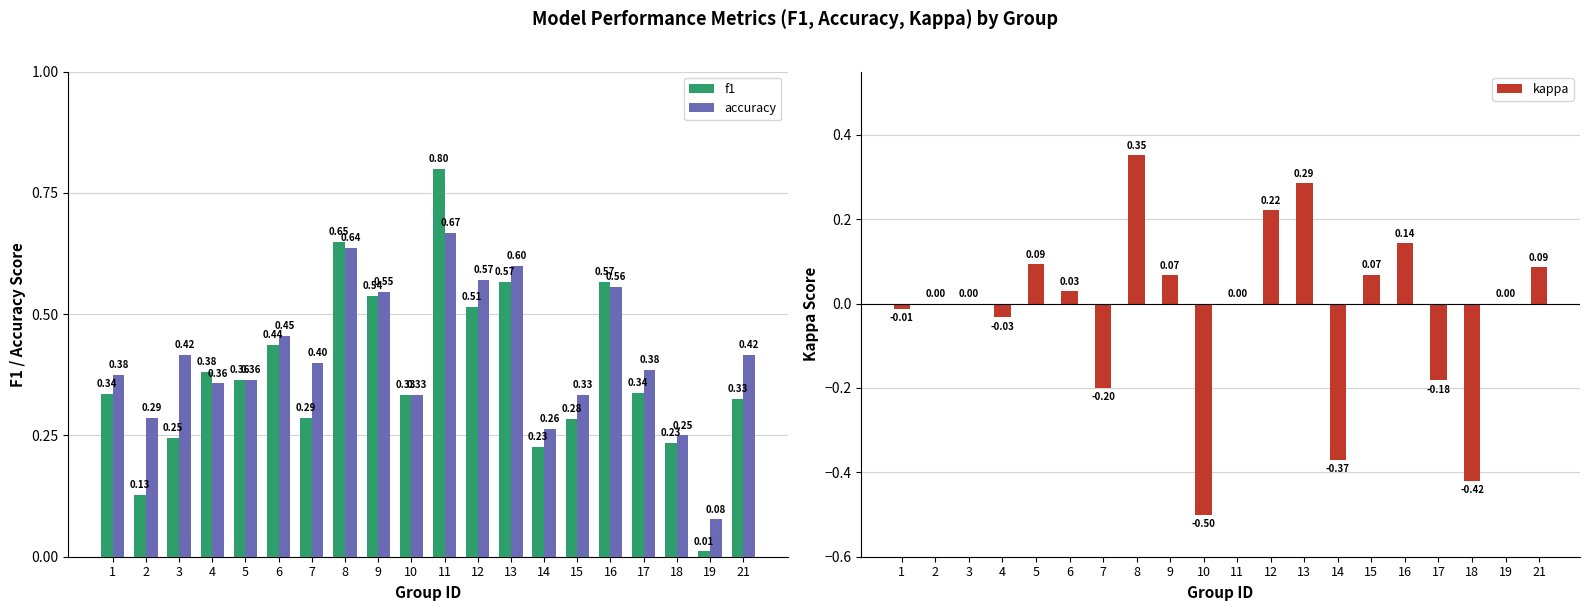

The value of accuracy at 14 is 0.4. True or false?

False